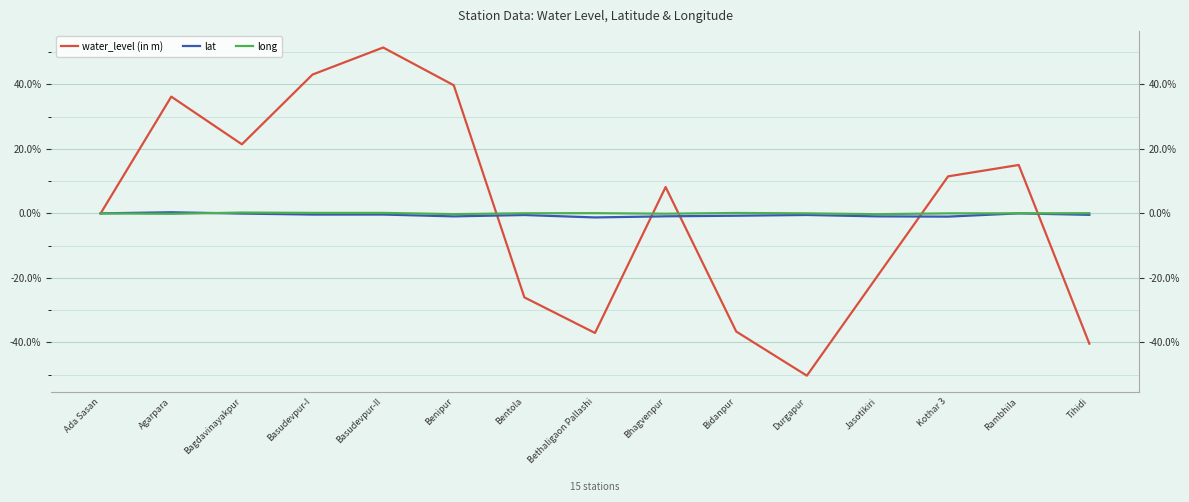

At how many categories does at least one series exceed 11?

7